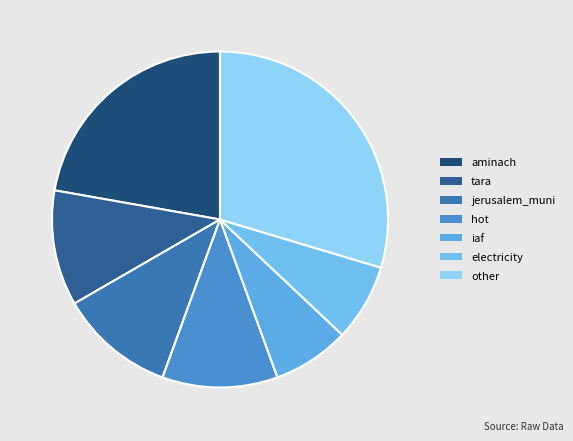

The tara slice represents 19% of the pie. True or false?

False